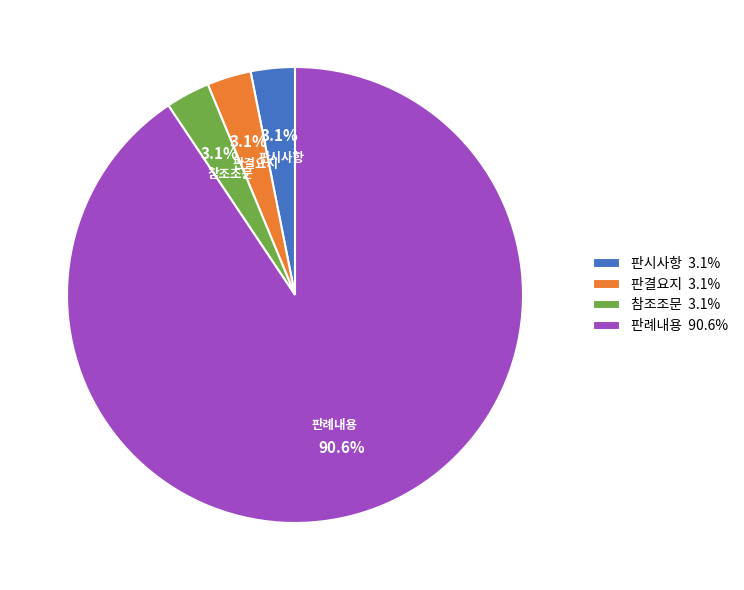

To the nearest percent, what percentage of the pie is 참조조문?

3%